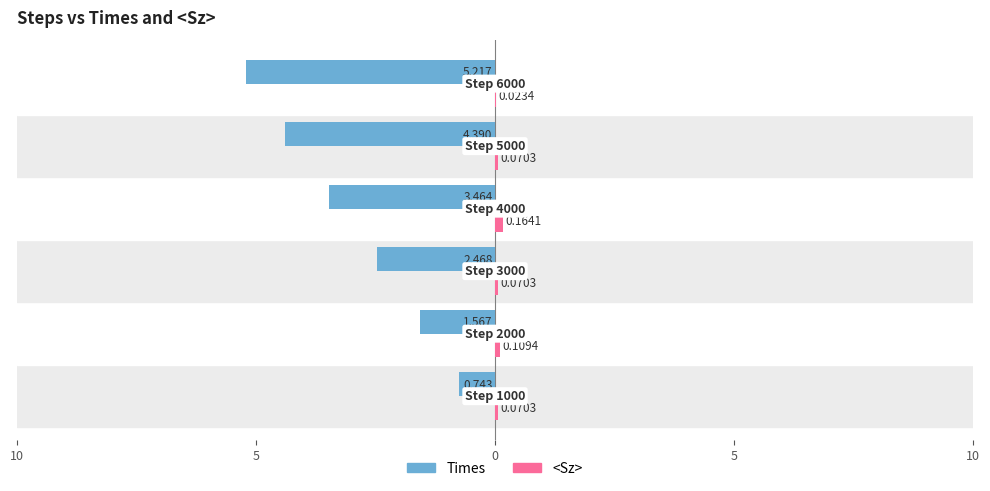

At how many categories does at least one series exceed -2?

6